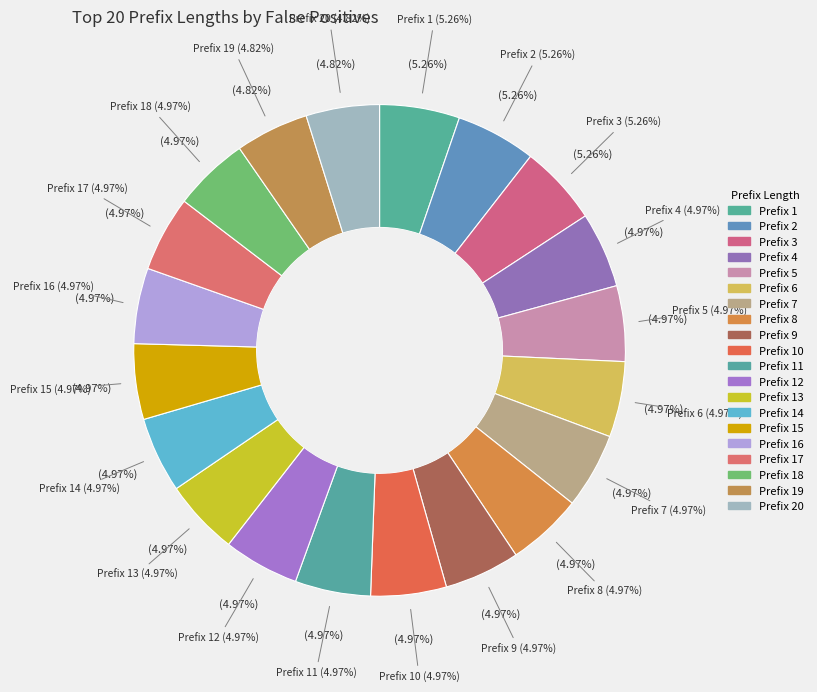

What is the ratio of the value at 16 to the value at 8?

1.0